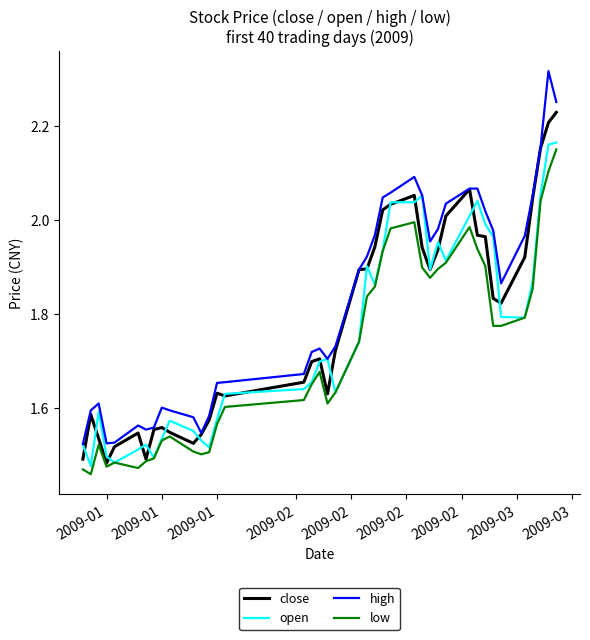

True or false: low and high intersect in this chart.

False